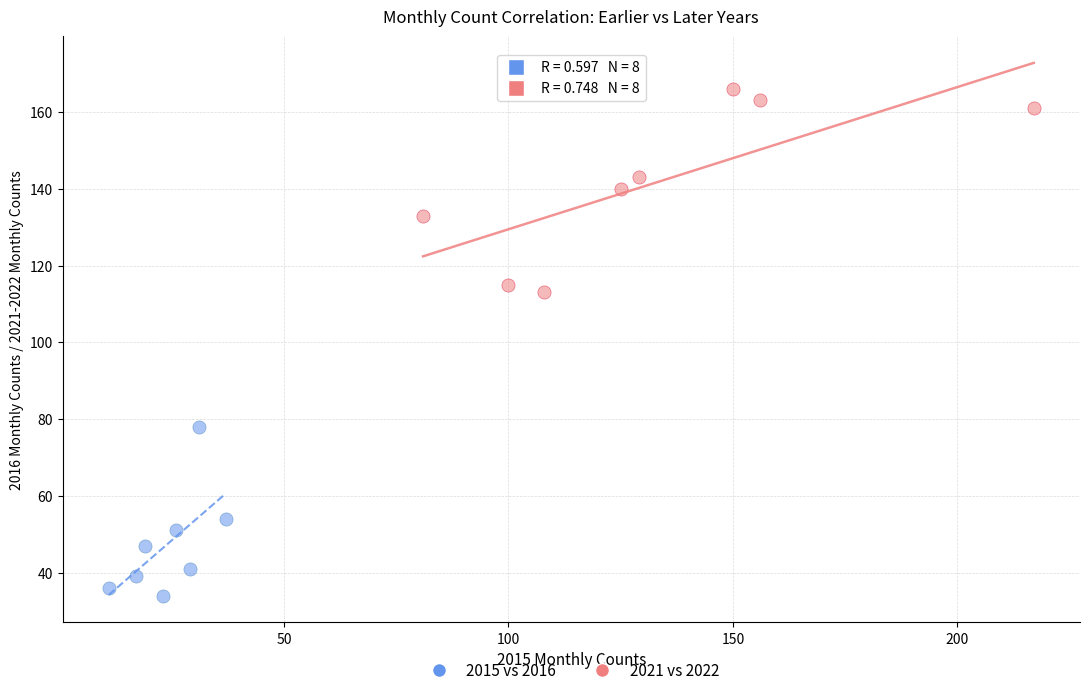

Which series contains the lowest Y value?

2015 vs 2016